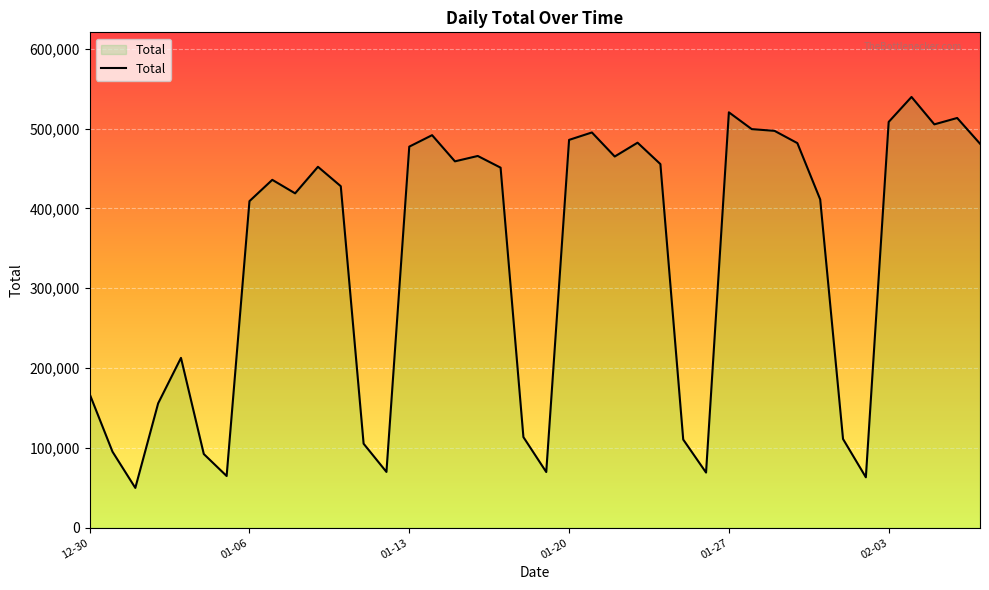

What is the minimum value shown in the chart?

49978